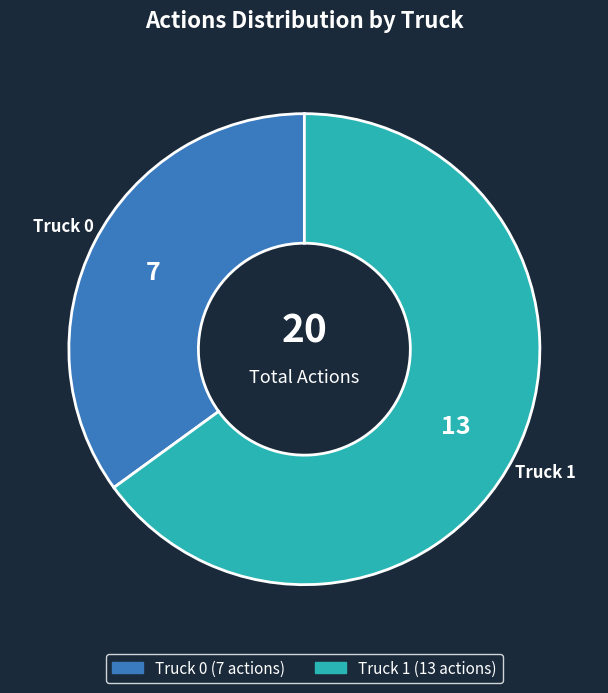

What is the ratio of the value at Truck 0 to the value at Truck 1?

0.5